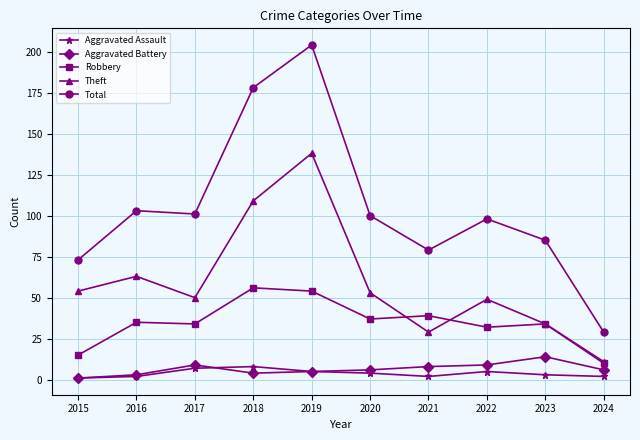

What is the highest value of the Aggravated Battery series?

14